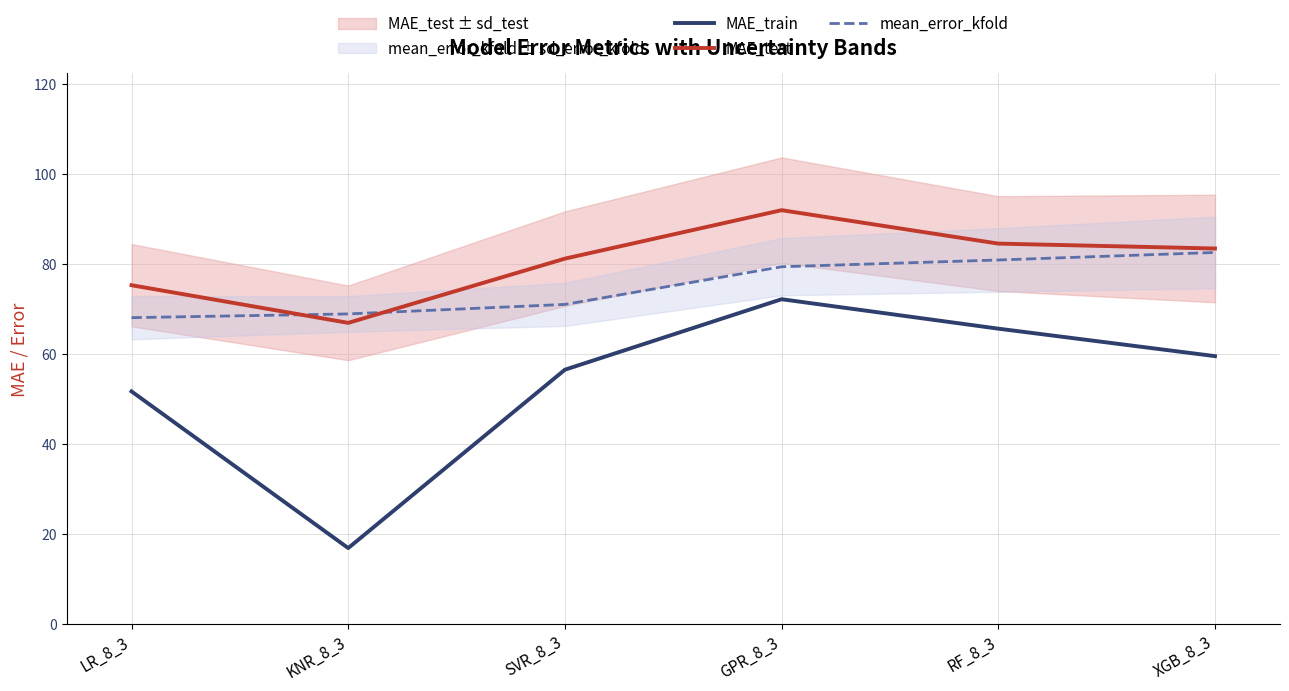

Between KNR_8_3 and RF_8_3, which series saw the biggest shift?

MAE_train